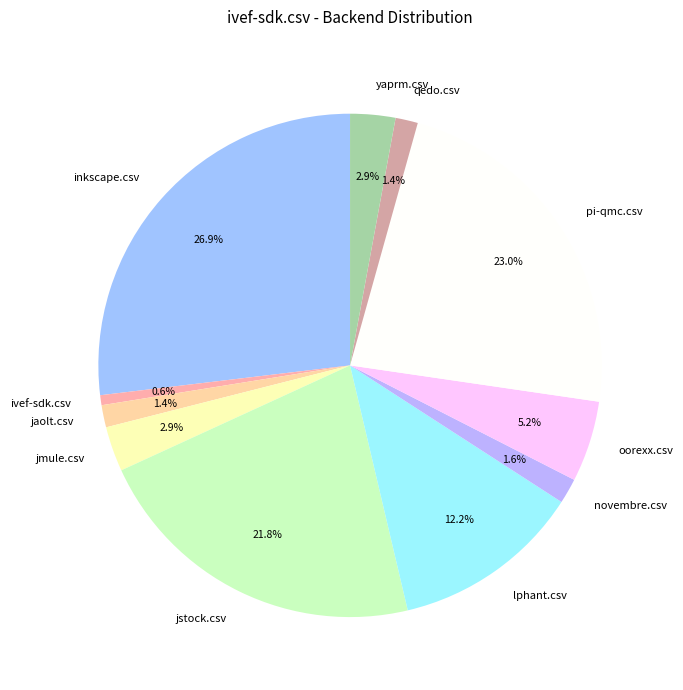

Is yaprm.csv the majority of the pie?

No